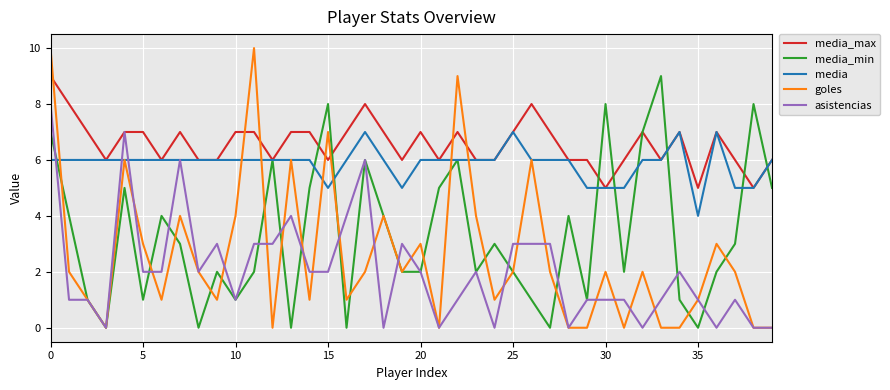

What are all the series names shown in the legend?

media_max, media_min, media, goles, asistencias